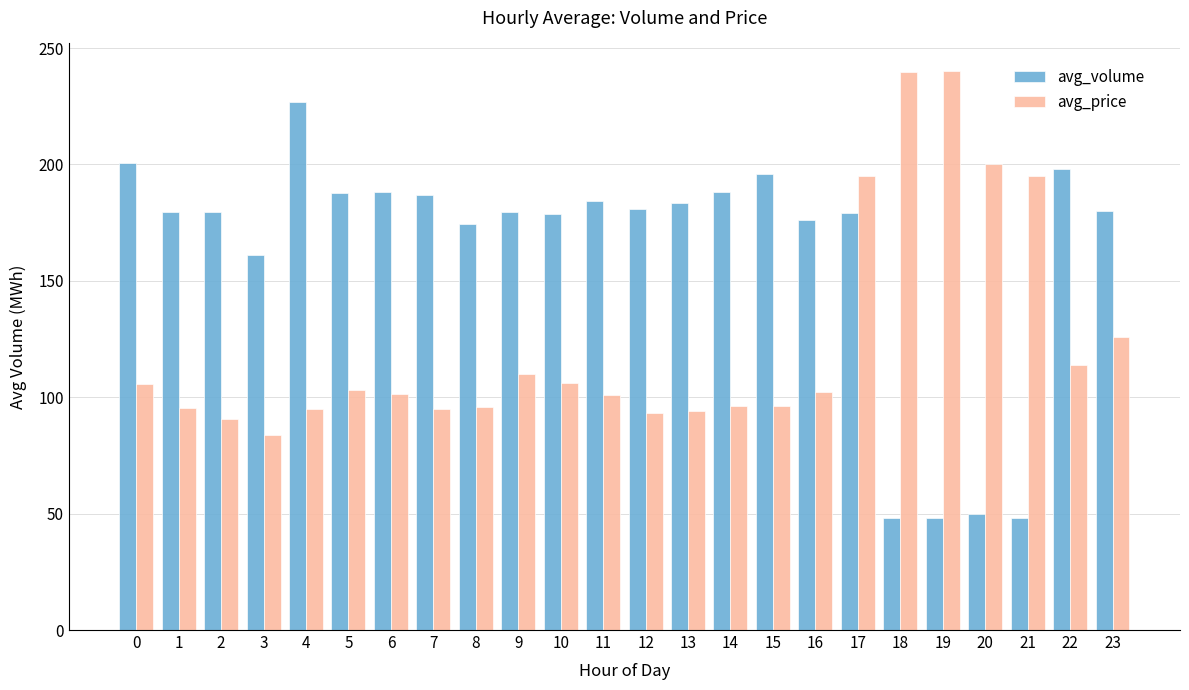

At how many categories does at least one series exceed 79?

24